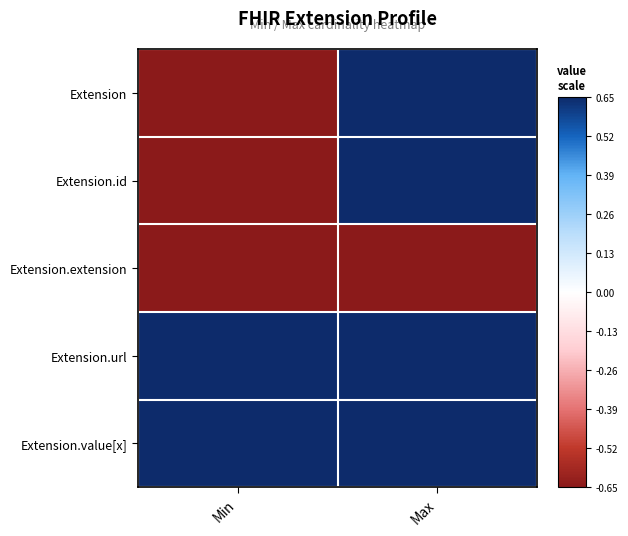

Reading left to right, transcribe all the data shown in this chart.

Extension: Min=-0.7	Max=0.7
Extension.id: Min=-0.7	Max=0.7
Extension.extension: Min=-0.7	Max=-0.7
Extension.url: Min=0.7	Max=0.7
Extension.value[x]: Min=0.7	Max=0.7